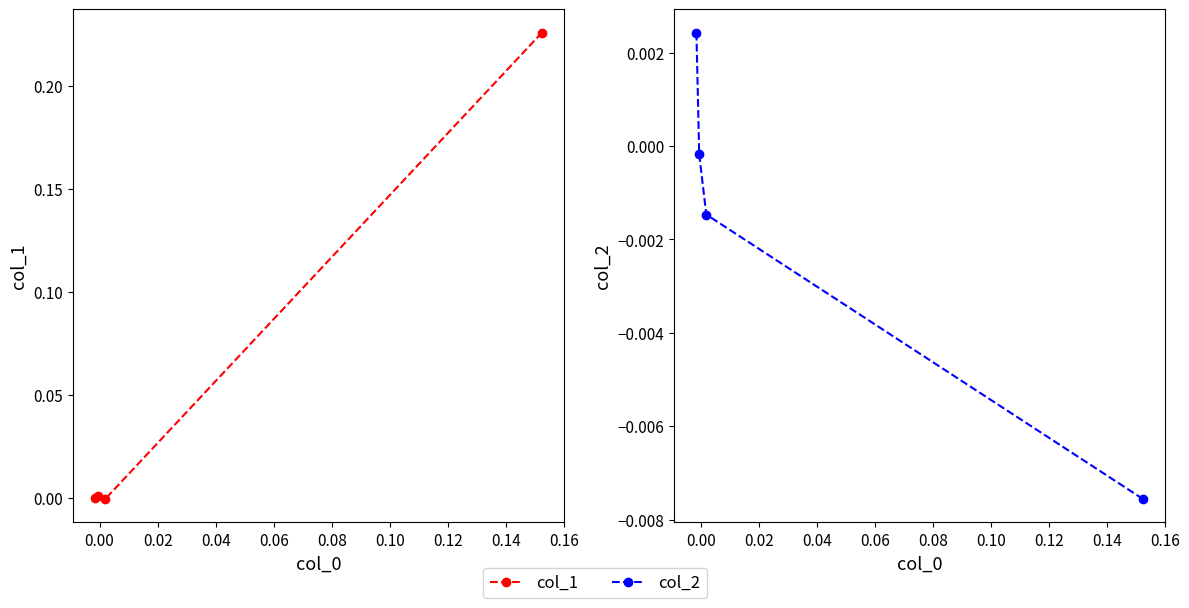

Is the value of col_1 at −0.02 greater than the value of col_2 at −0.02?

Yes